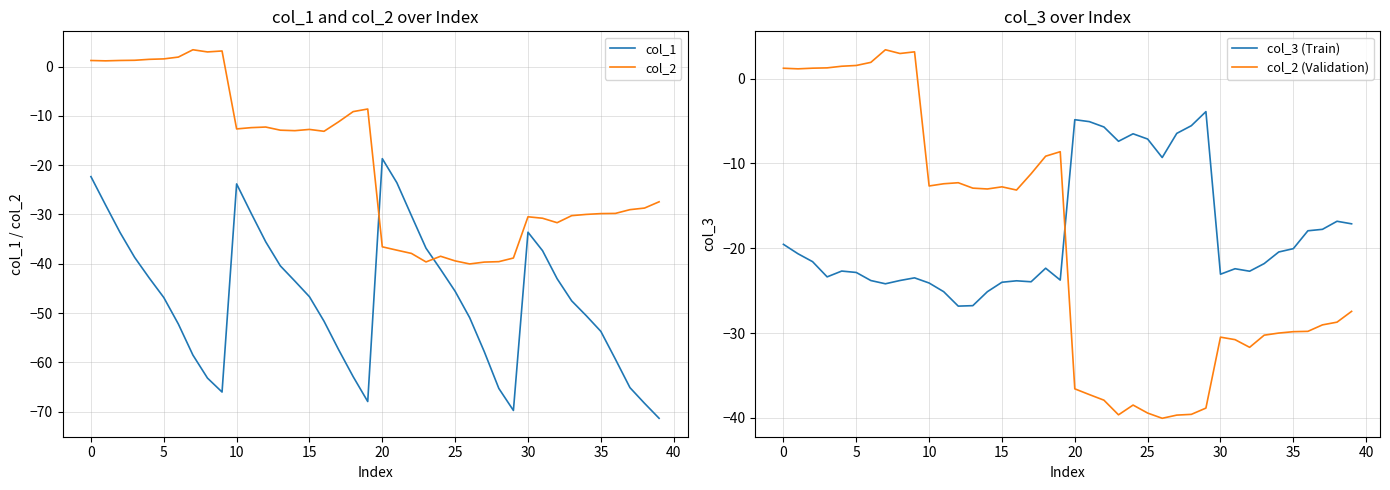

At which category does col_1 reach its first local peak?

10